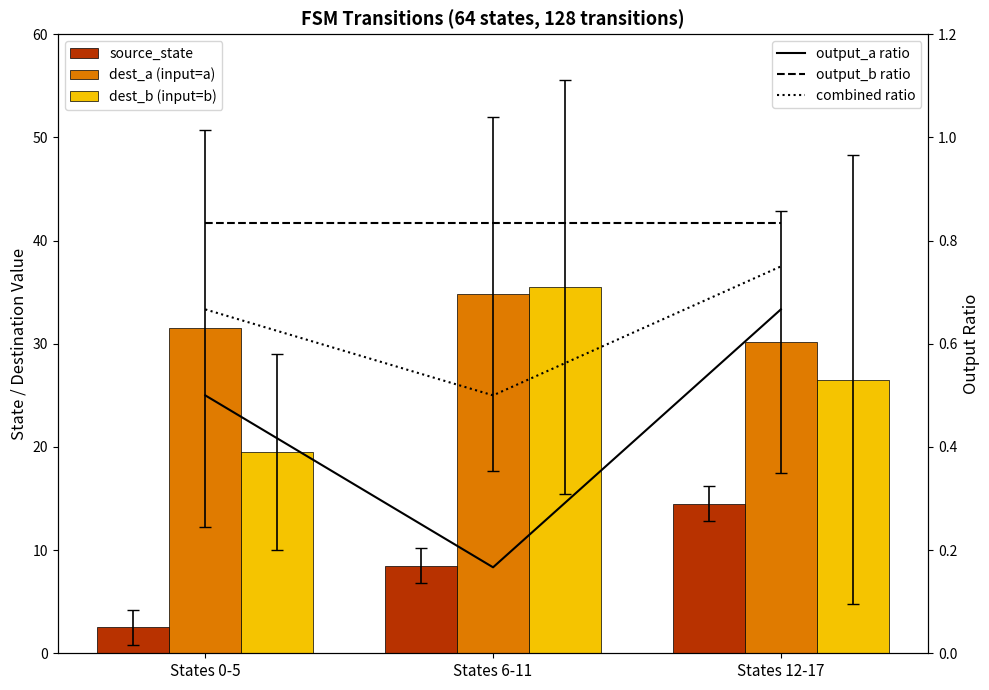

Are the bars horizontal?

No